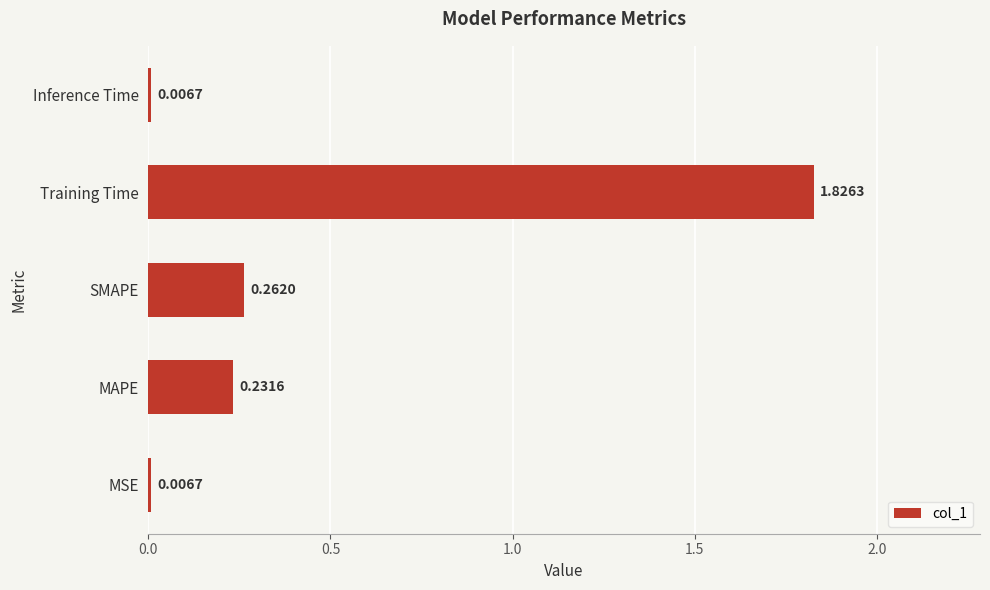

At which category does the chart reach its peak across all series?

Training Time